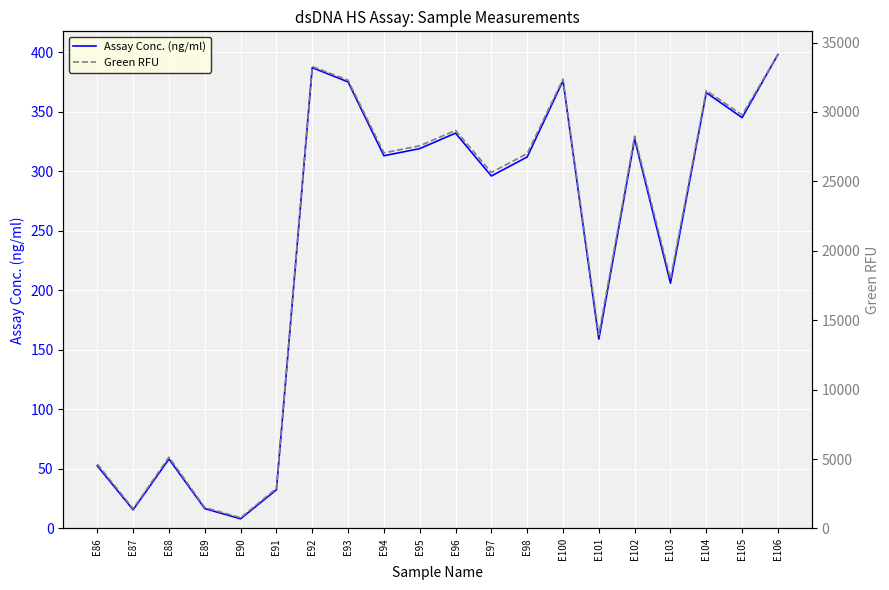

Rank the categories by Green RFU value from lowest to highest.

E90, E87, E89, E91, E86, E88, E101, E103, E97, E98, E94, E95, E102, E96, E105, E104, E93, E100, E92, E106